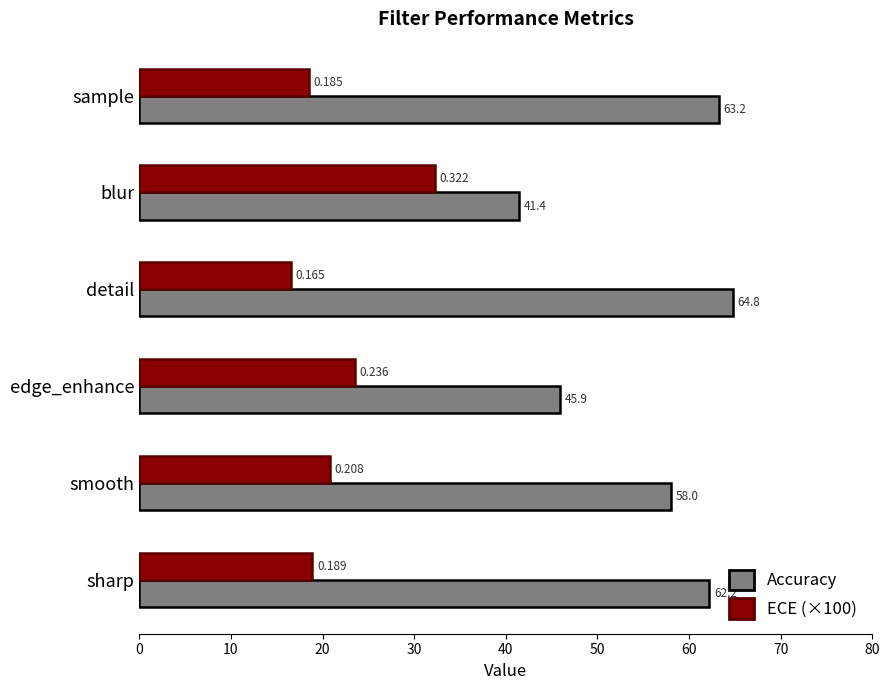

At which category does the chart reach its peak across all series?

detail